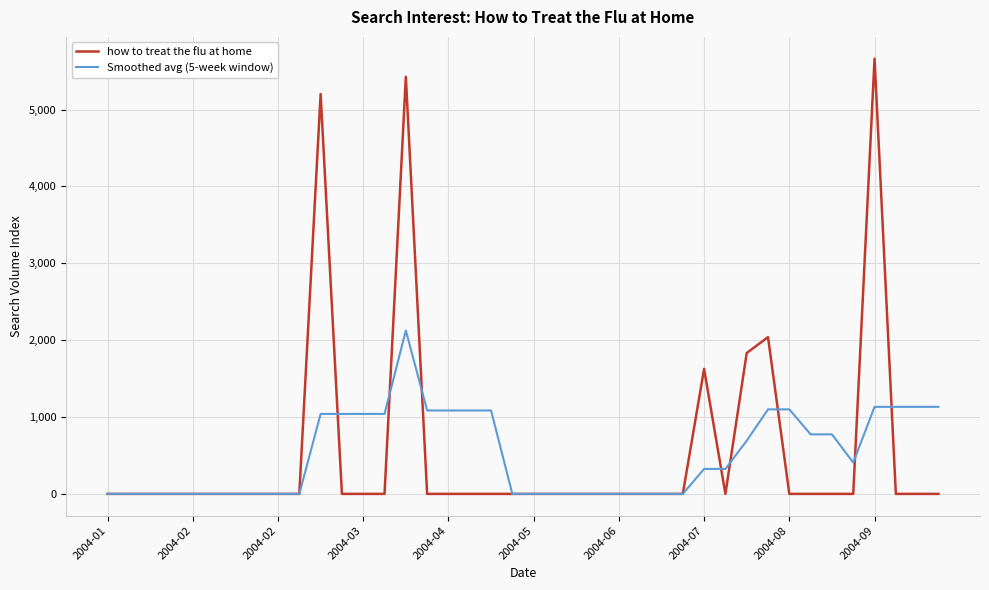

Which series has the largest range (max minus min)?

how to treat the flu at home